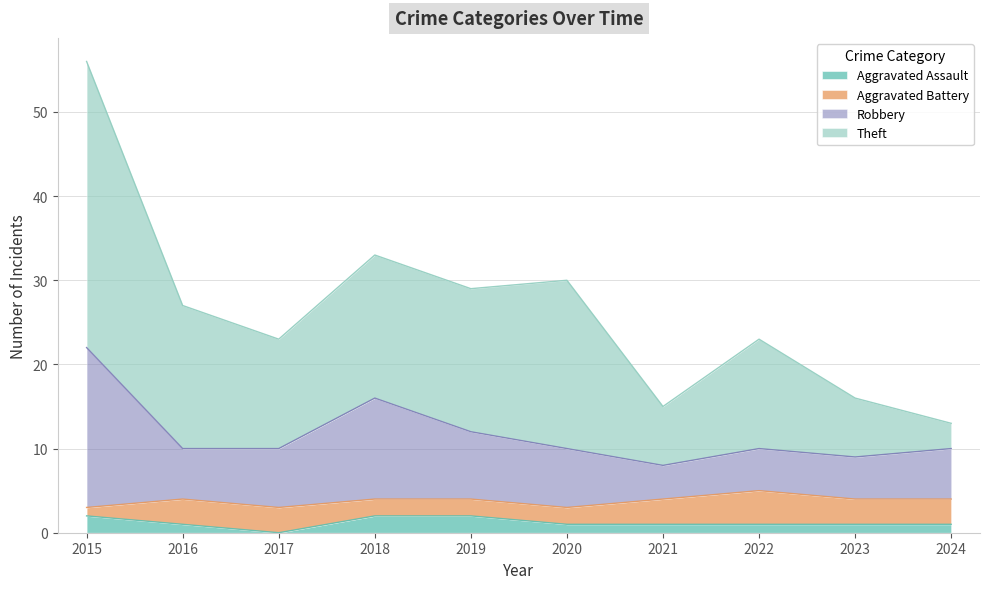

At which category is the sum across all series the highest?

2015